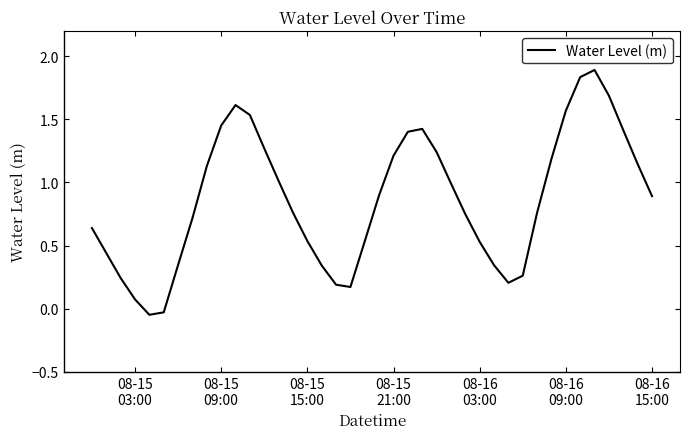

What is the maximum value shown in the chart?

1.9